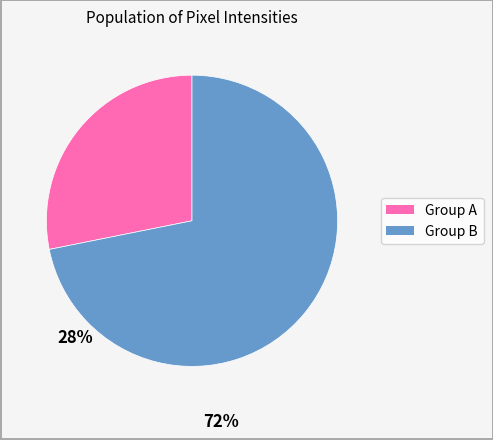

Is there a majority slice in this chart?

Yes